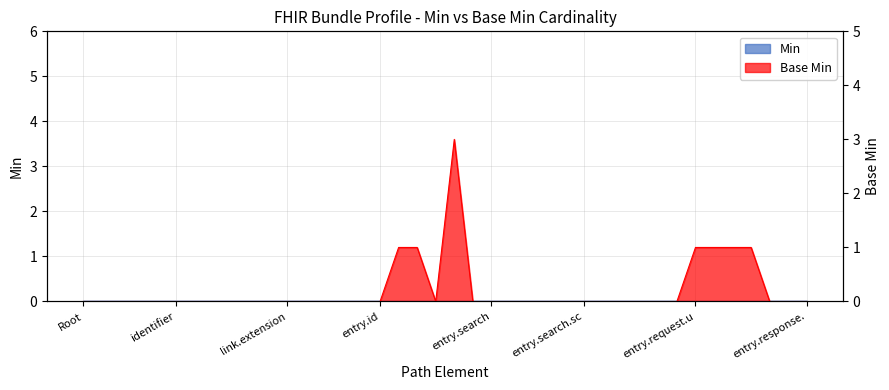

Reading left to right, extract all data points from this chart.

0	0	0	0	0	0	0	0	0	0	0	0	0	0	0	0	0	1	1	0	3	0	0	0	0	0	0	0	0	0	0	0	0	1	1	1	1	0	0	0